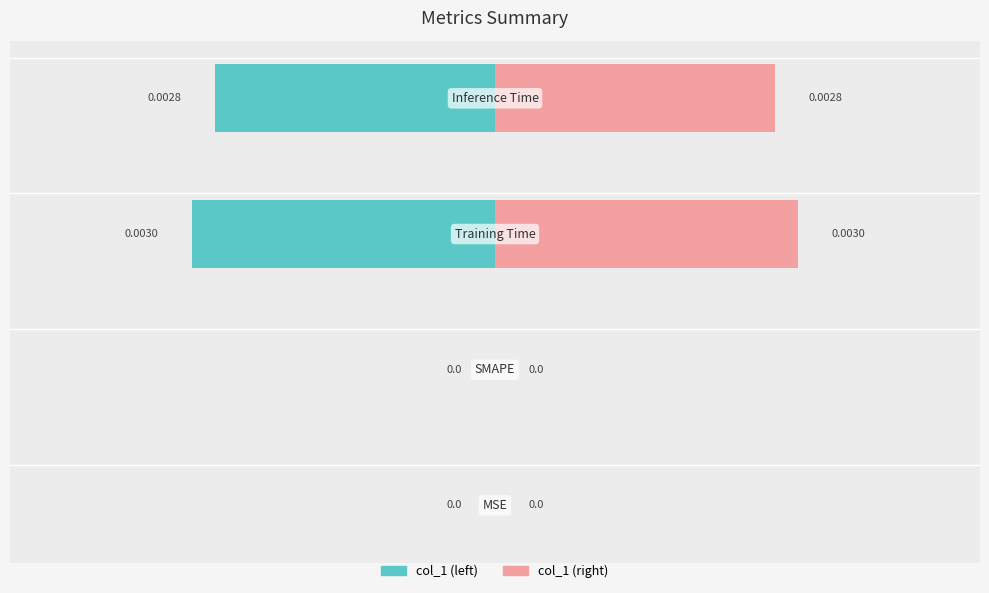

True or false: col_1 (left) has a value of -0.0 at 2.

False